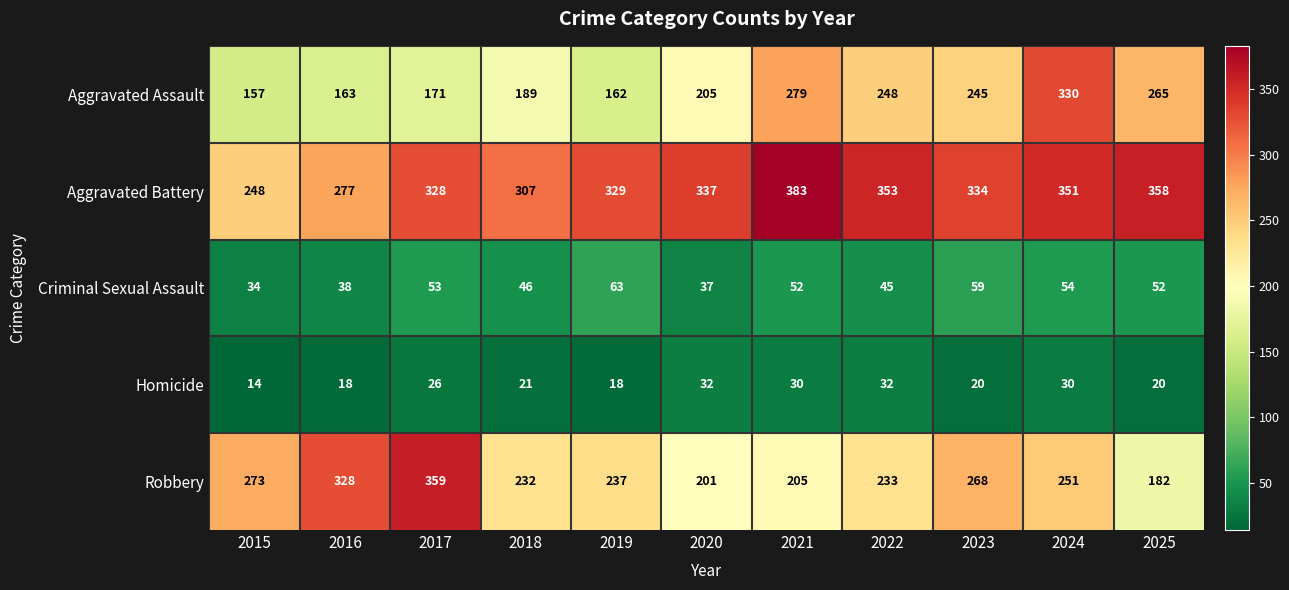

What is the difference between the second highest and second lowest values in the Homicide series?

14